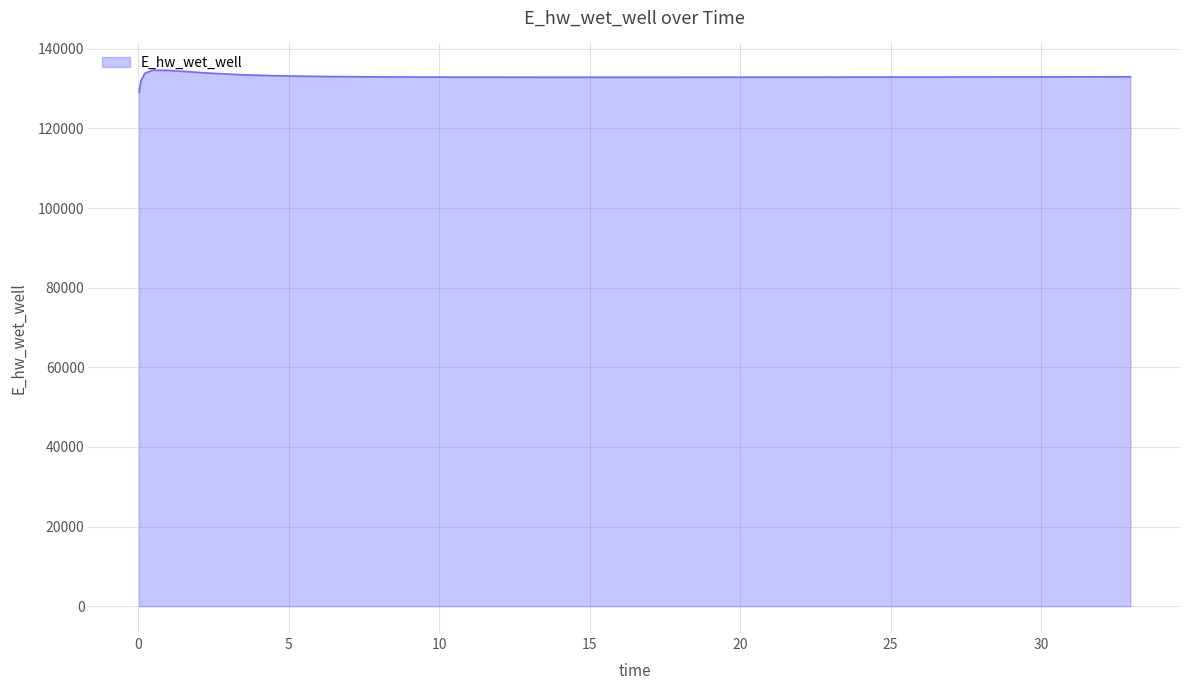

What is the sum of all values?

5319673.5